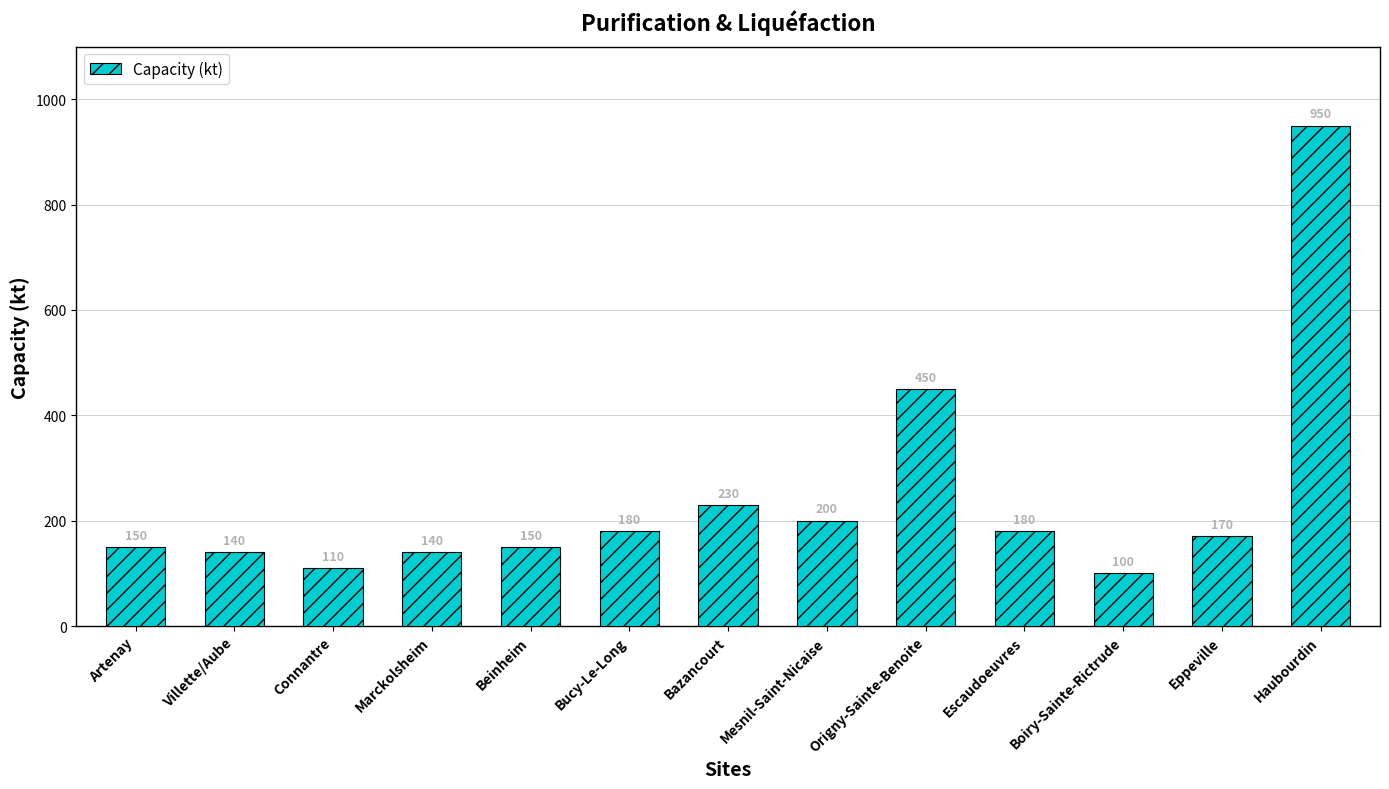

What is the average value?

242